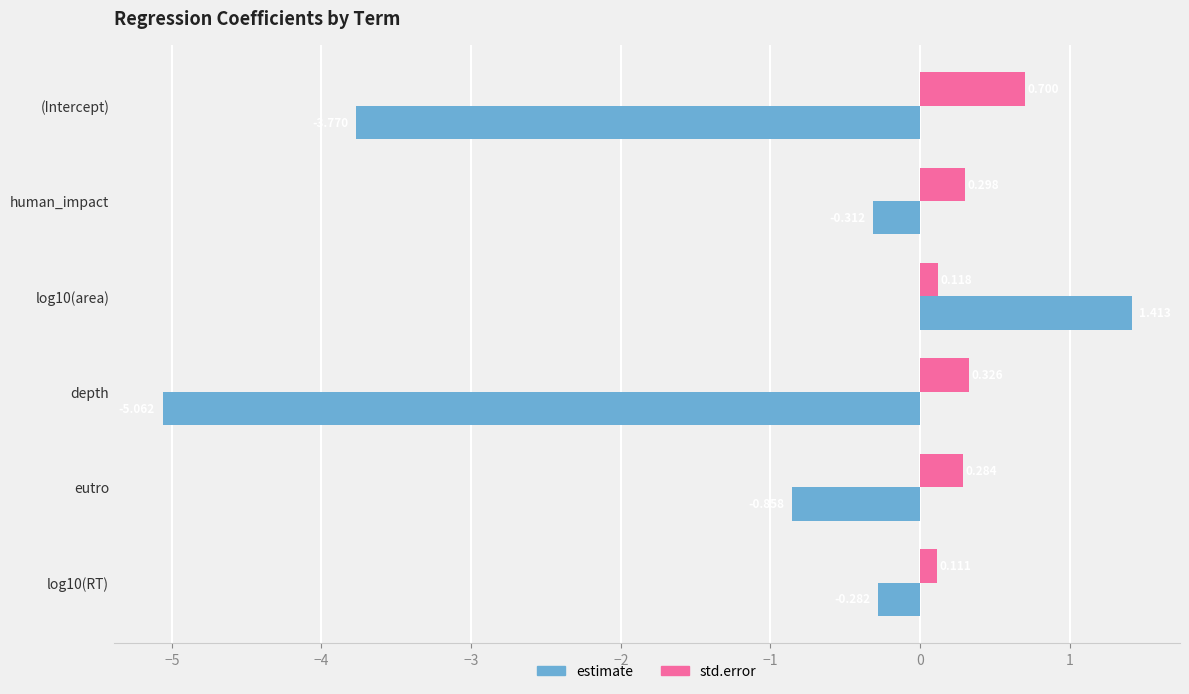

Where is estimate nearest to the value -1?

eutro